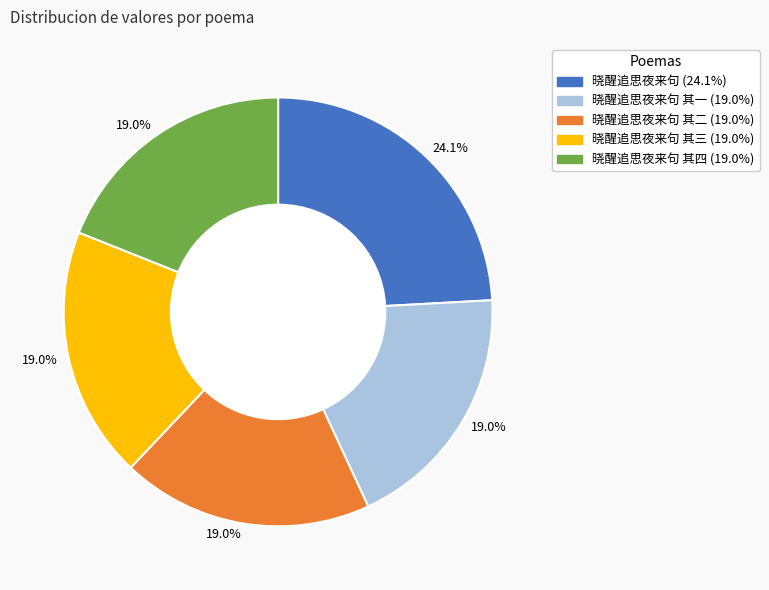

How many segments does this pie chart have?

5